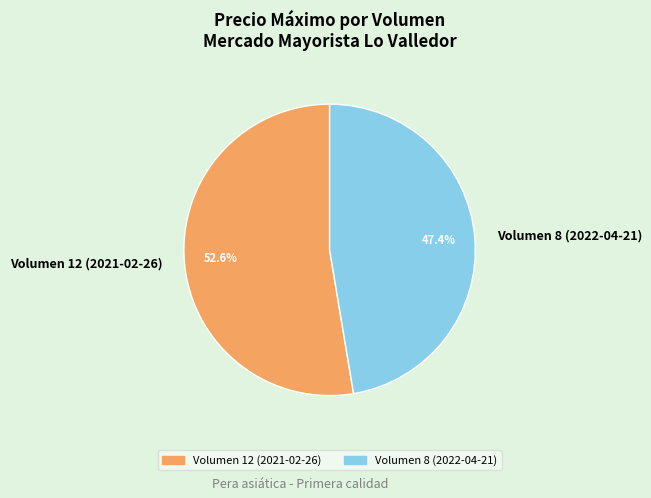

Approximately how many times larger is the value at Volumen 8 (2022-04-21) compared to Volumen 12 (2021-02-26)?

0.9